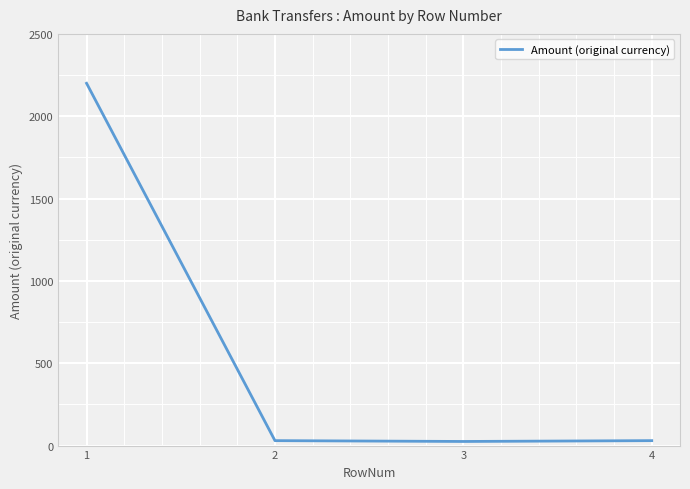

What is the difference between the maximum and minimum values?

2175